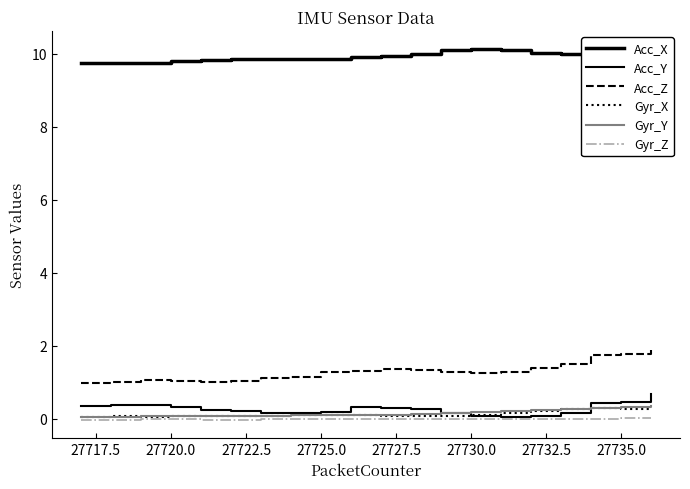

True or false: Acc_Y has more than 1 points higher than both neighbors.

True